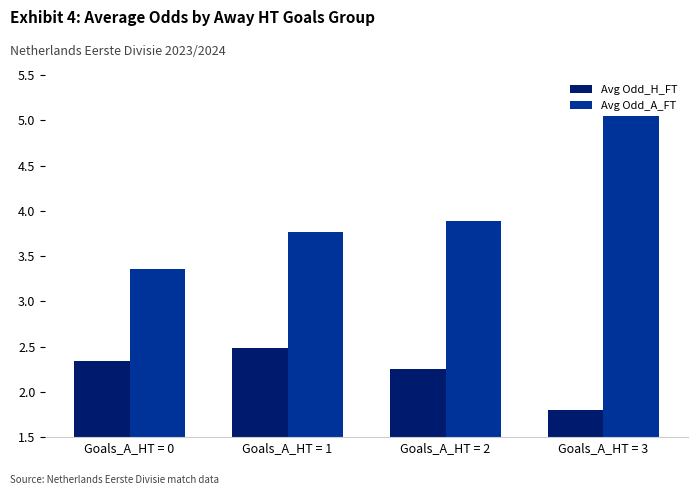

True or false: Avg Odd_A_FT has a value of 2.0 at Goals_A_HT = 1.

False